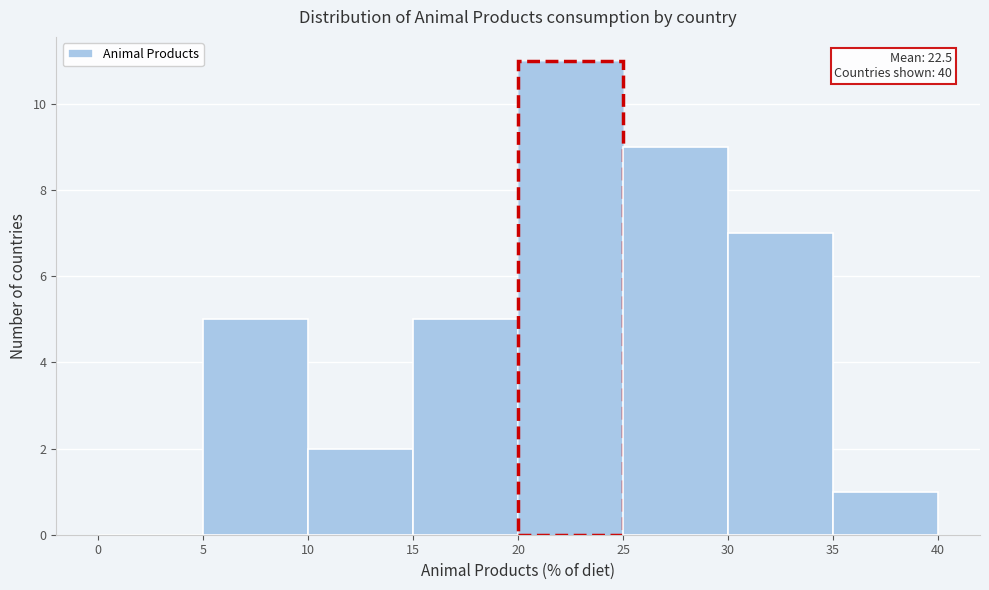

Over which range of the x-axis is the bar tallest?

20 to 25